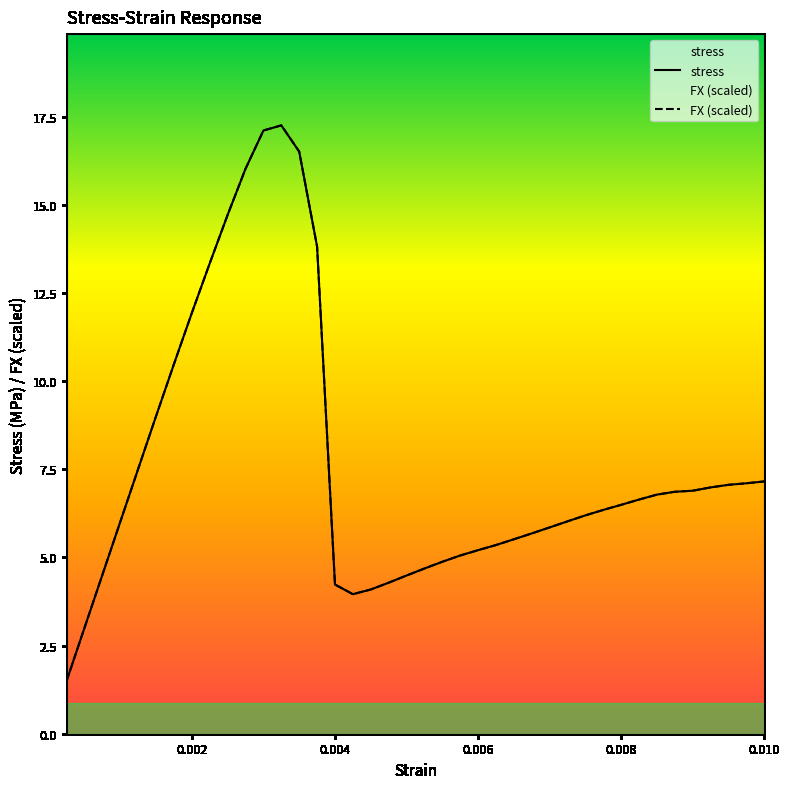

What position from the left is 0.004?

16